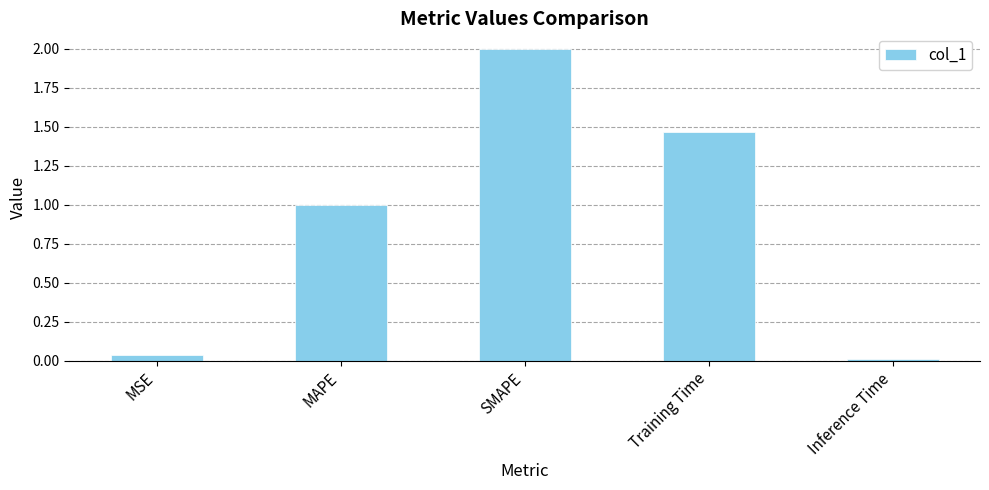

Which label corresponds to the smallest value in the chart?

Inference Time